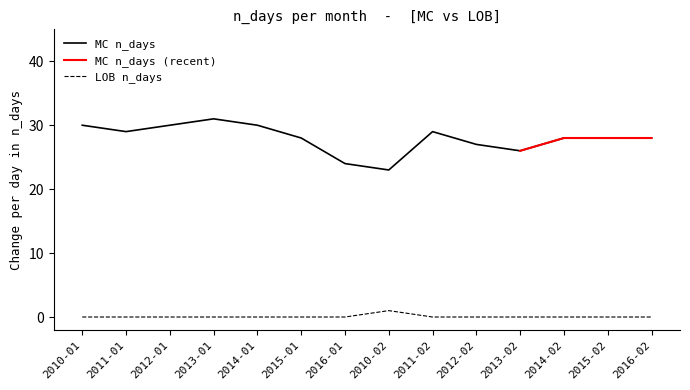

True or false: MC n_days and LOB n_days cross at least once.

False